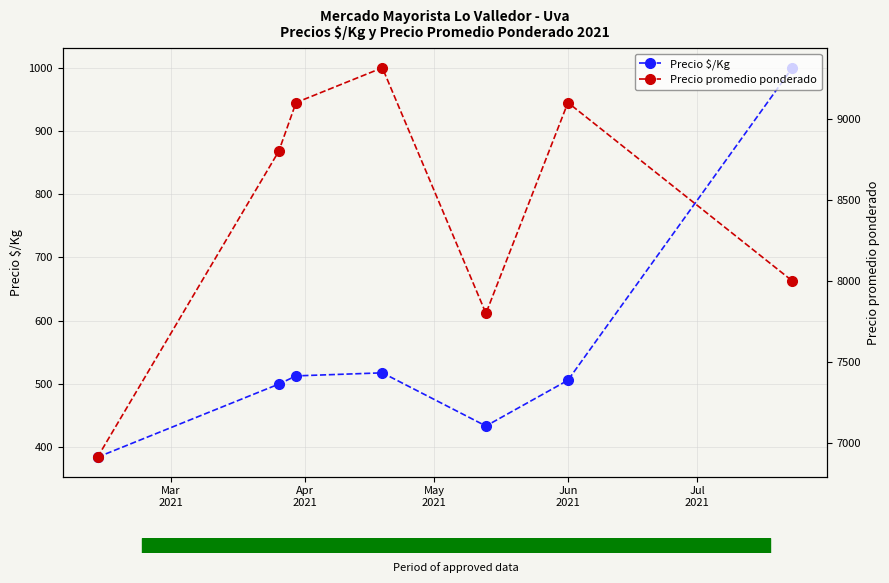

How many values in the Precio promedio ponderado series are below 8800?

3